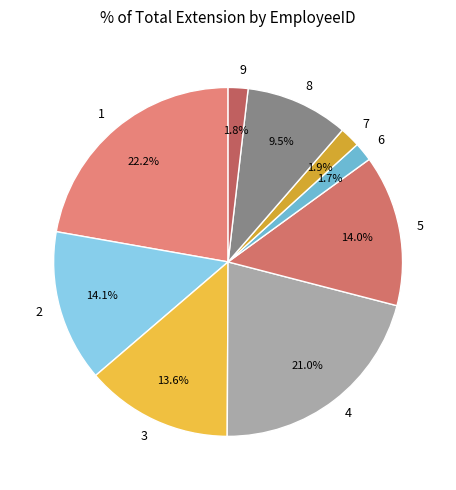

Which category has the biggest portion of the pie?

1